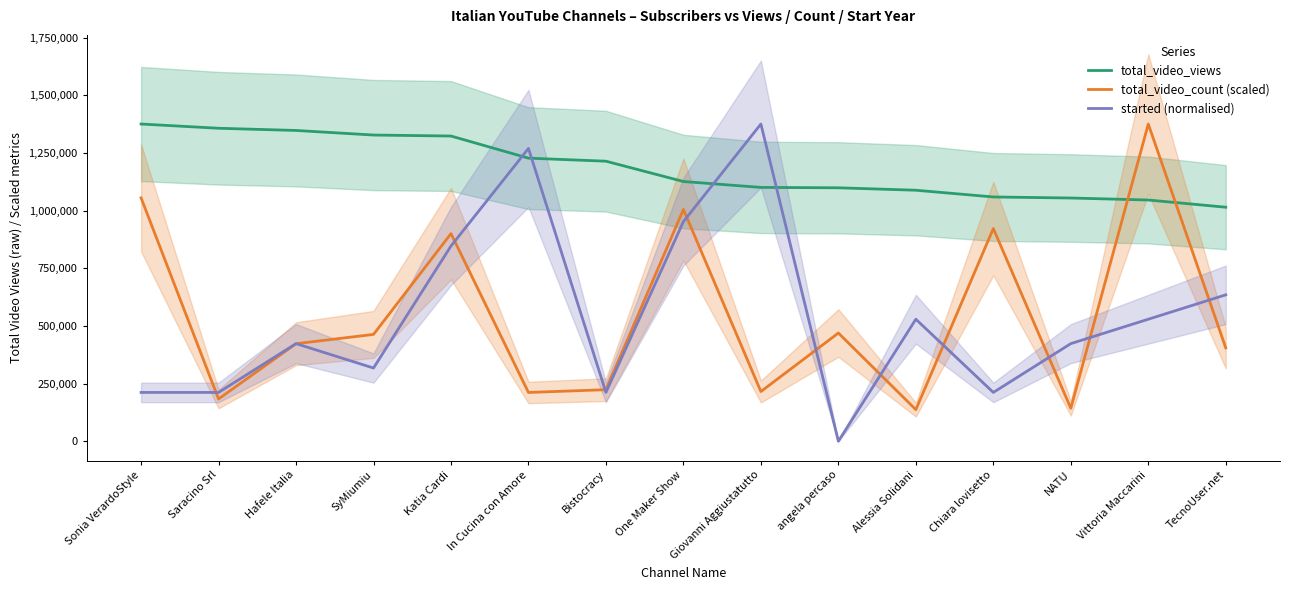

The value of started (normalised) at Alessia Solidani is 529061.9. True or false?

True